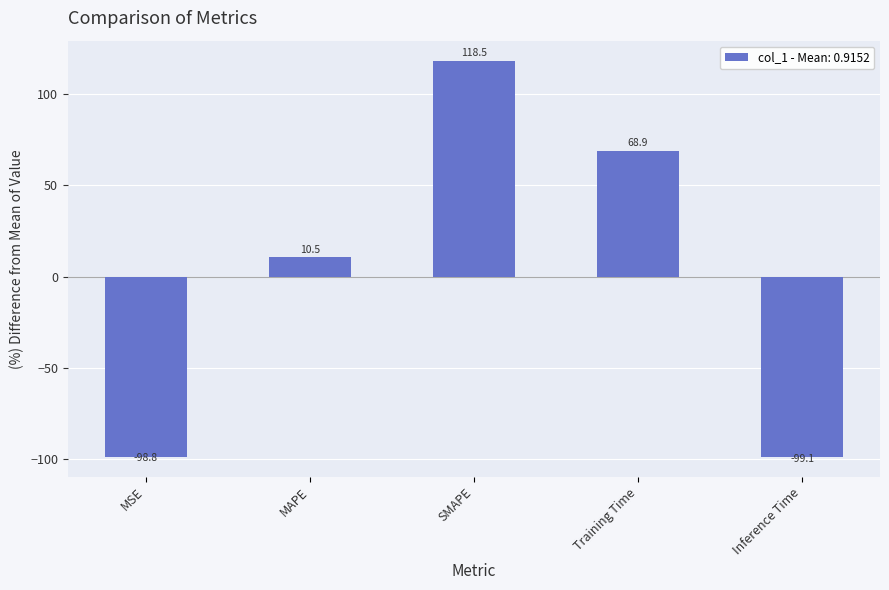

How many values are above zero?

3